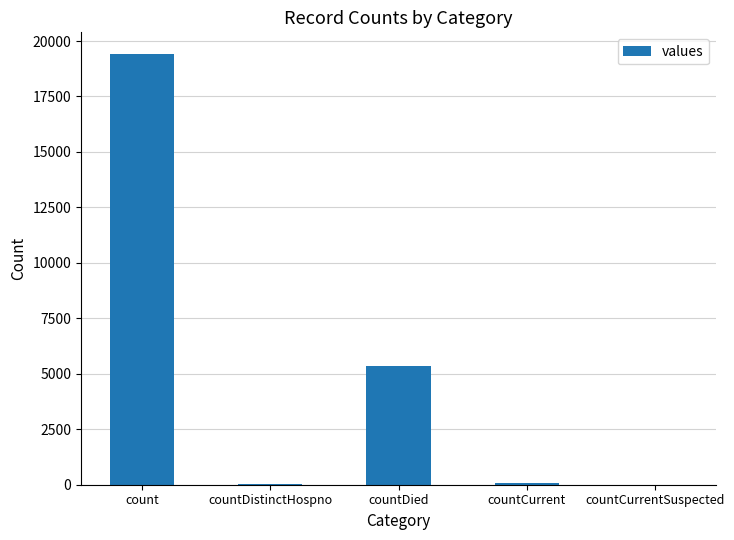

What is the change in value from count to countDied?

-14063